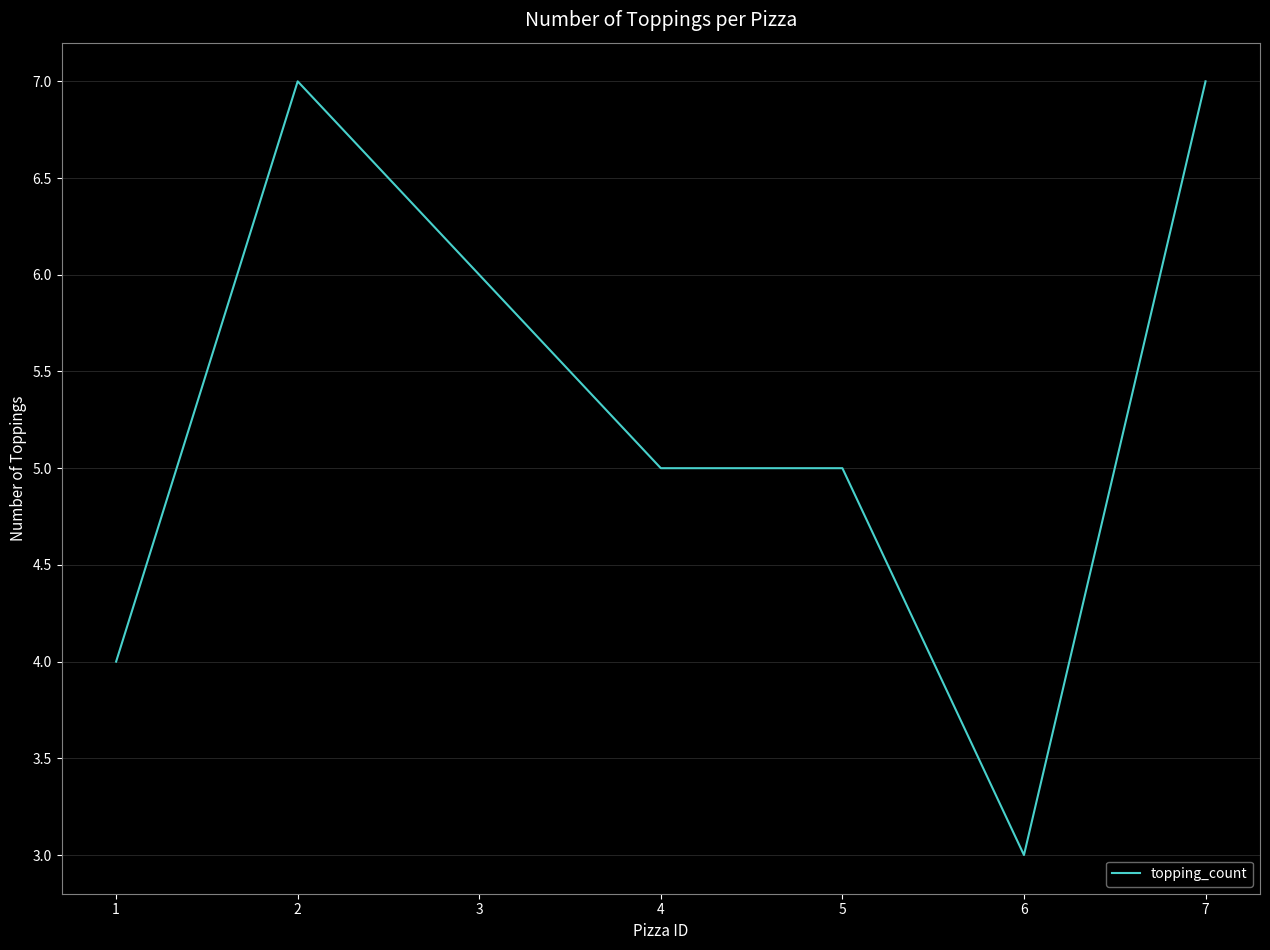

Which has a higher value, 3 or 1?

3